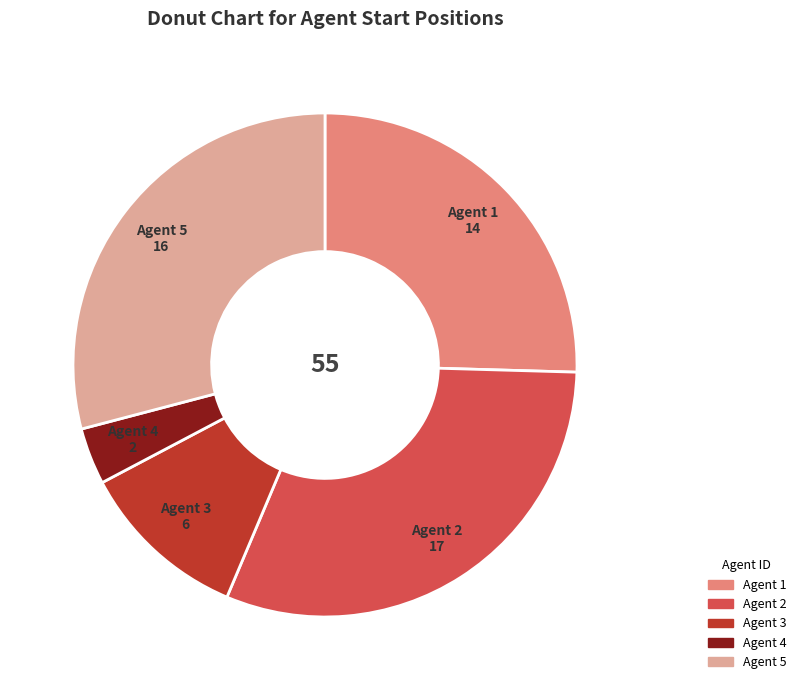

How many slices are in this pie chart?

5